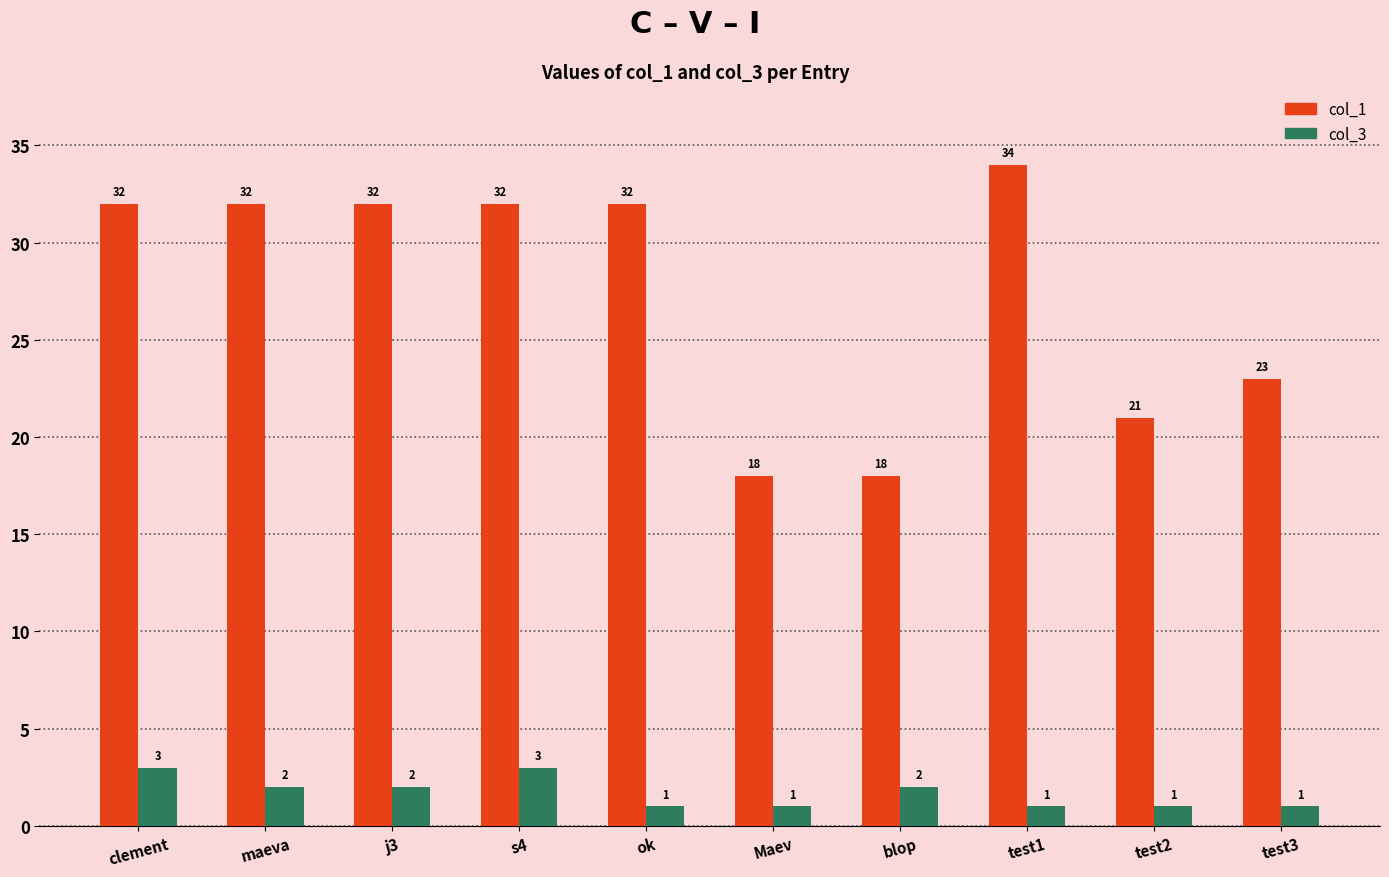

How many bars are there in each group?

2